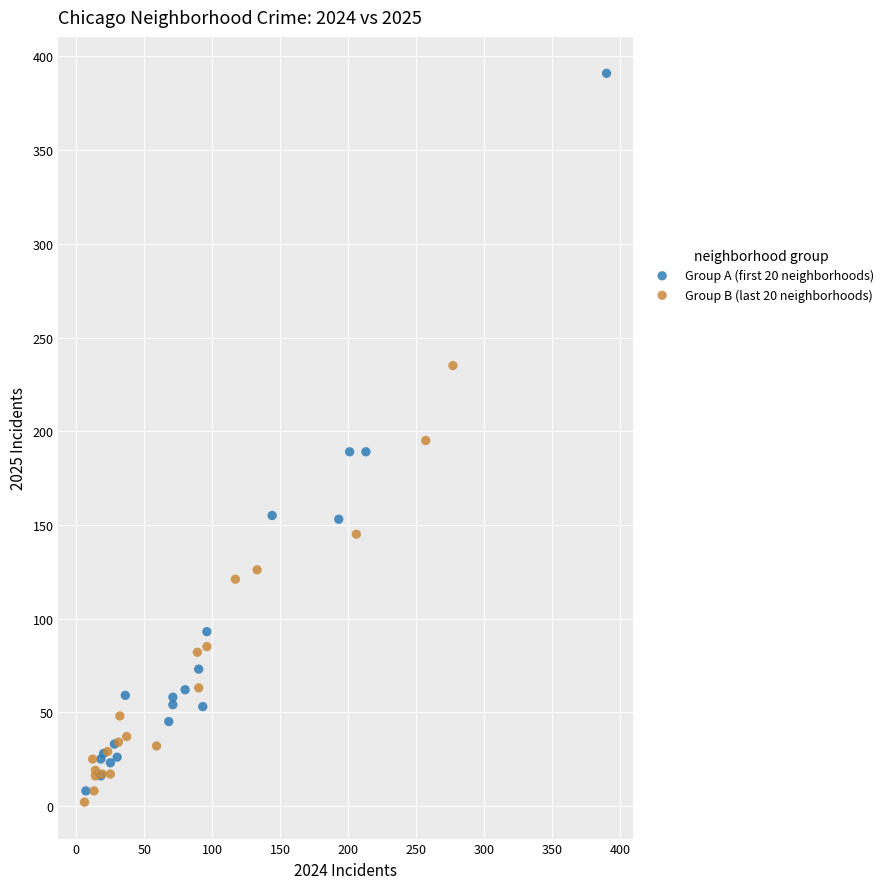

Which series contains the highest Y value?

Group A (first 20 neighborhoods)